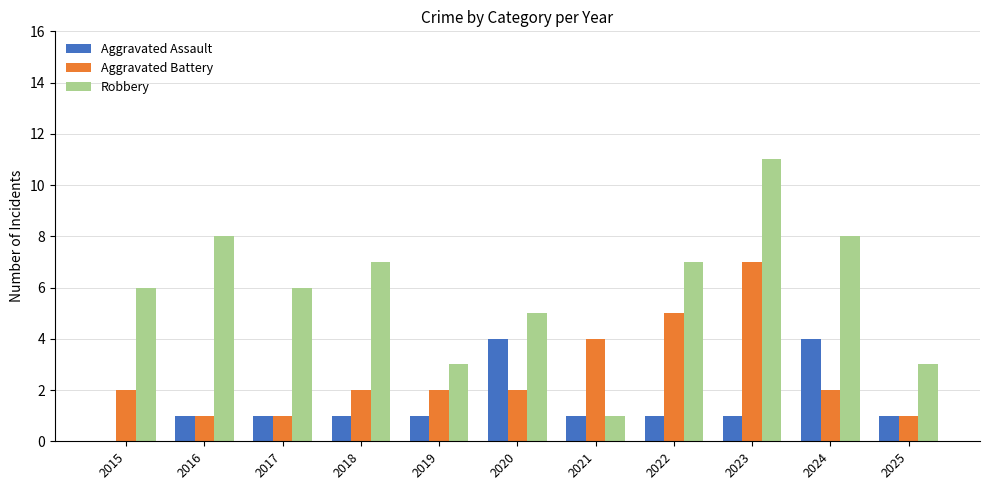

True or false: Aggravated Battery has a value of 1 at 2019.

False